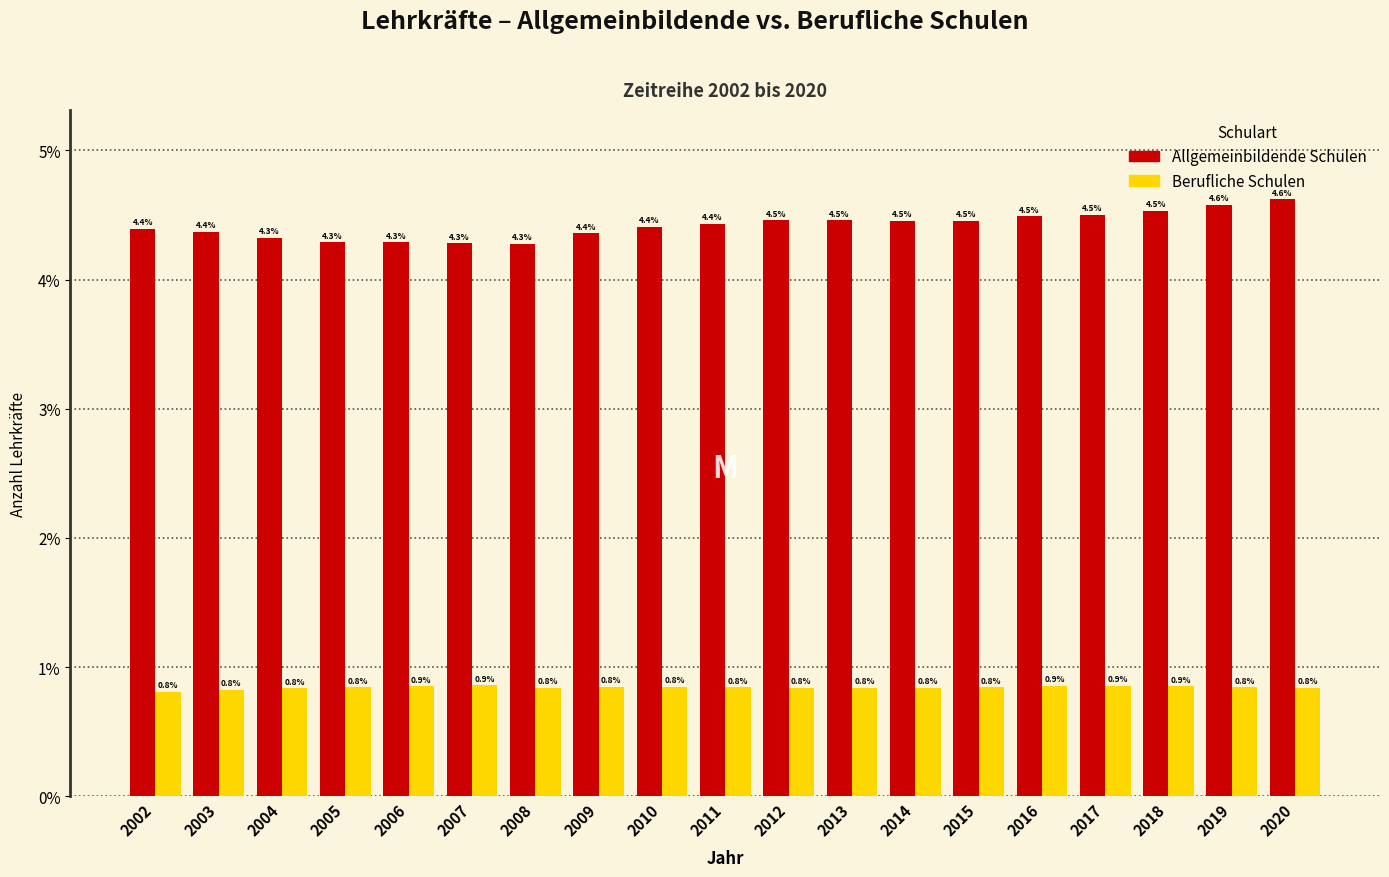

Reading left to right, list all the values displayed in this chart.

Allgemeinbildende Schulen: 2002=4.4	2003=4.4	2004=4.3	2005=4.3	2006=4.3	2007=4.3	2008=4.3	2009=4.4	2010=4.4	2011=4.4	2012=4.5	2013=4.5	2014=4.5	2015=4.5	2016=4.5	2017=4.5	2018=4.5	2019=4.6	2020=4.6
Berufliche Schulen: 2002=0.8	2003=0.8	2004=0.8	2005=0.8	2006=0.9	2007=0.9	2008=0.8	2009=0.8	2010=0.8	2011=0.8	2012=0.8	2013=0.8	2014=0.8	2015=0.8	2016=0.9	2017=0.9	2018=0.9	2019=0.8	2020=0.8